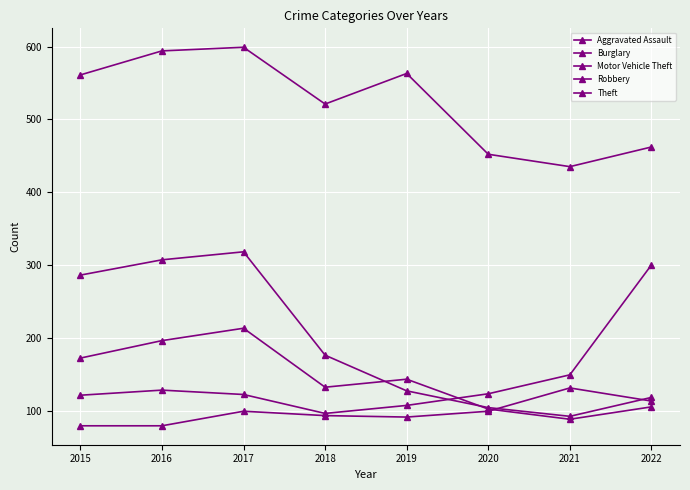

Does the chart have visible grid lines?

Yes